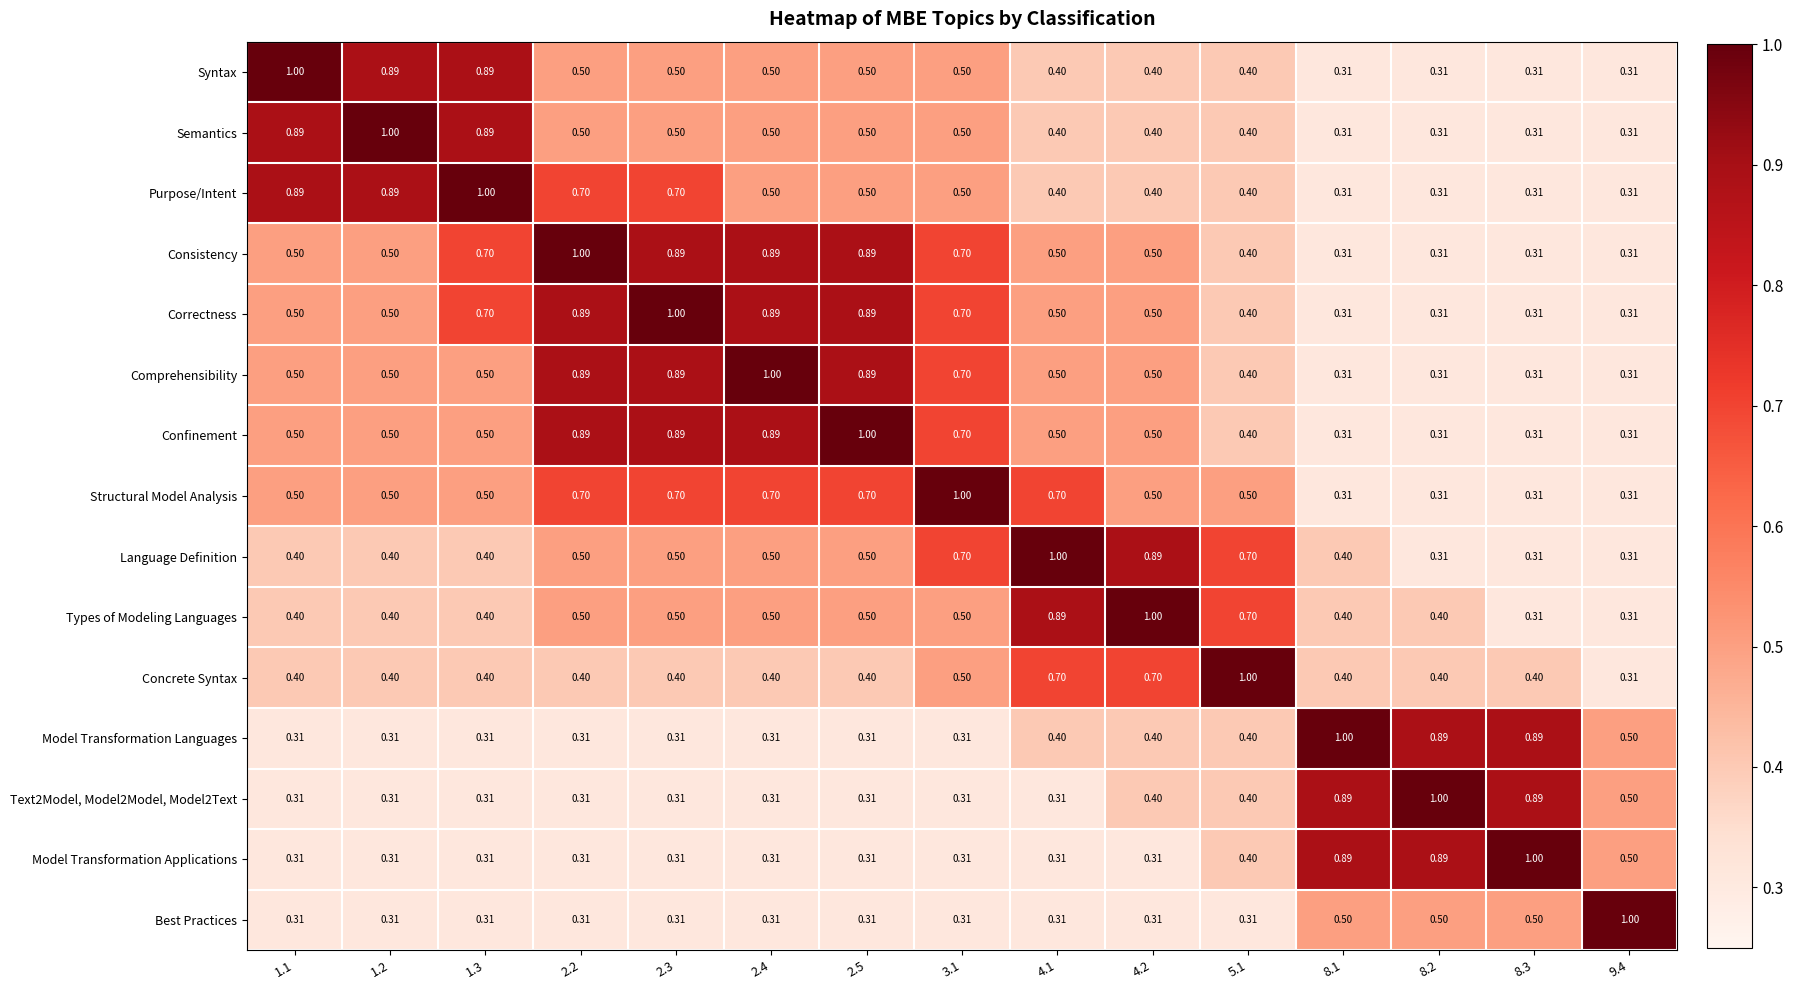

Is the value of Semantics at 2.2 greater than the value of Syntax at 4.2?

Yes